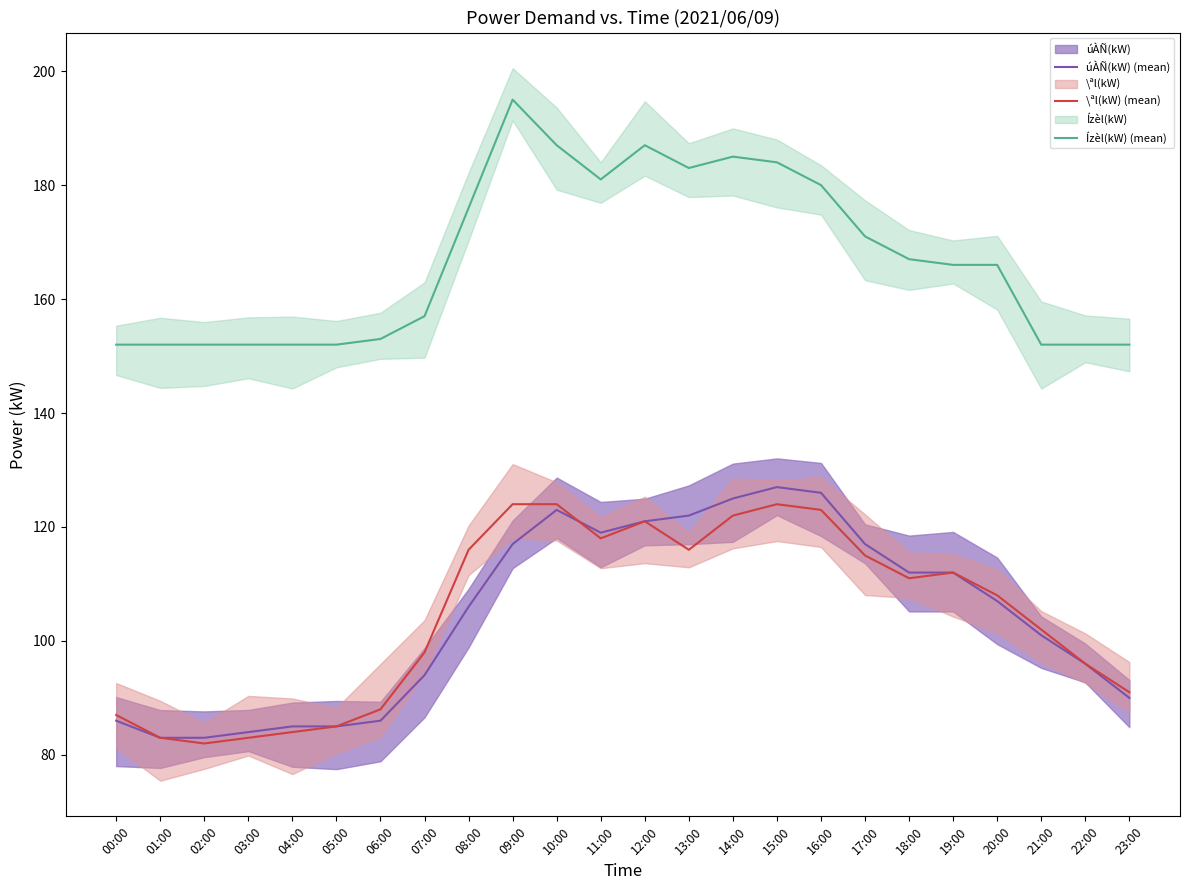

What is the value of the Ízèl(kW) (mean) point at the 16th from the left?

184